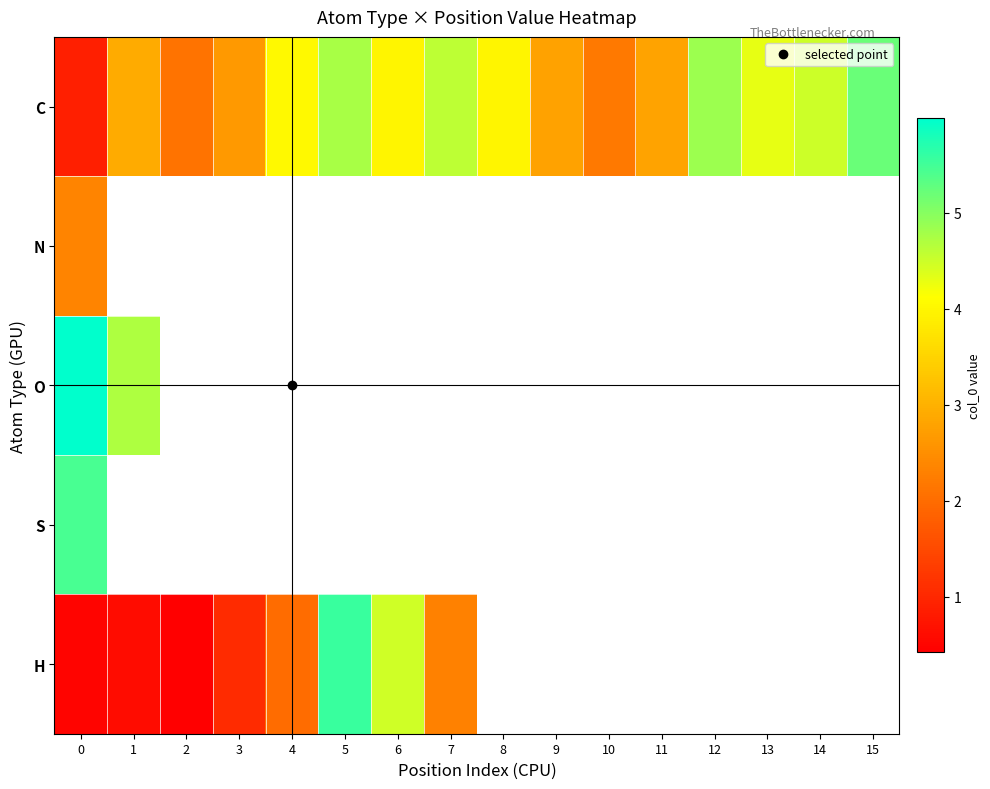

Which series has the largest total across all categories?

row_0